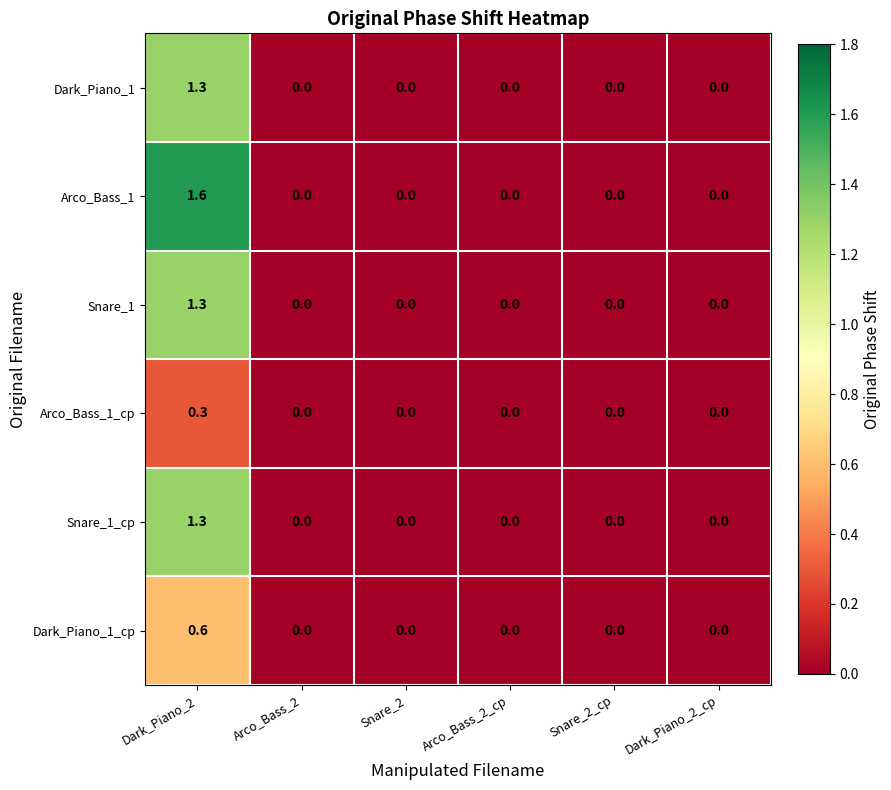

At which category does the chart reach its peak across all series?

Dark_Piano_2